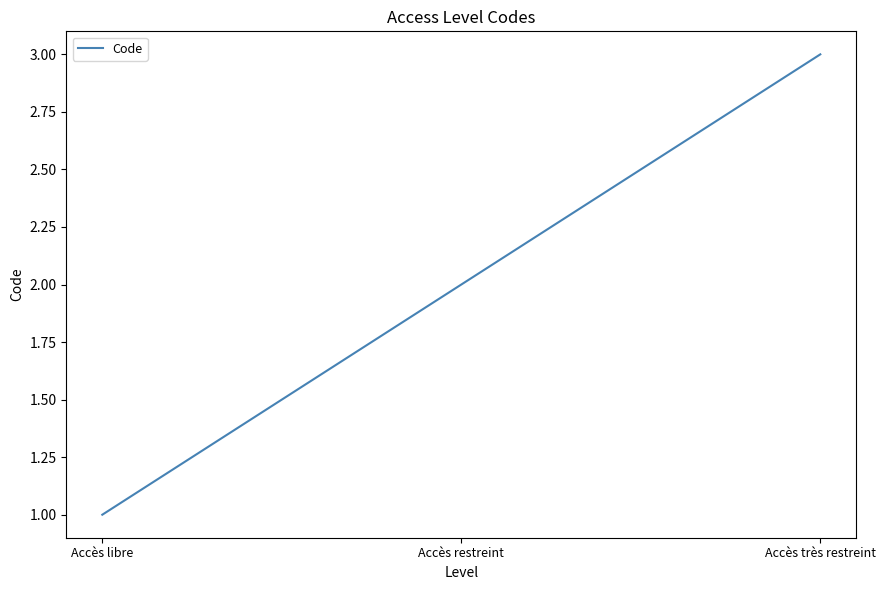

Rank the categories by value from lowest to highest.

Accès libre, Accès restreint, Accès très restreint